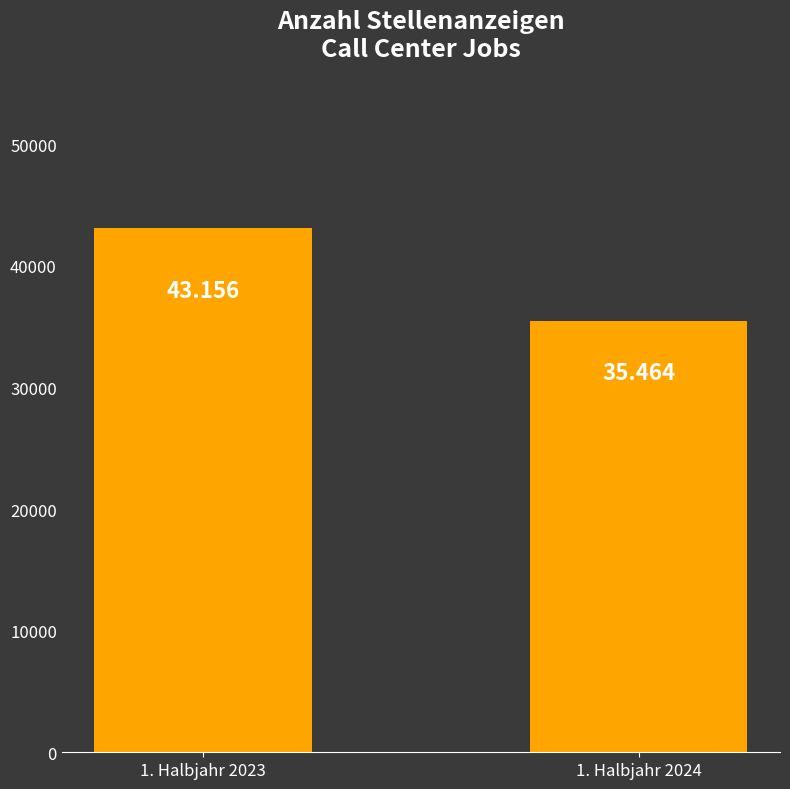

Approximately how many times larger is the value at 1. Halbjahr 2023 compared to 1. Halbjahr 2024?

1.2